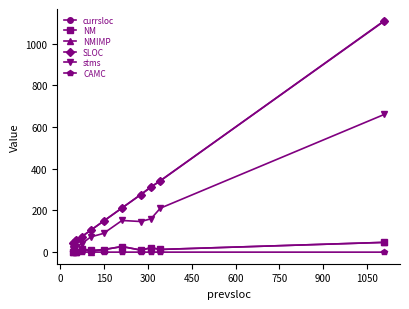

What are all the series names shown in the legend?

currsloc, NM, NMIMP, SLOC, stms, CAMC